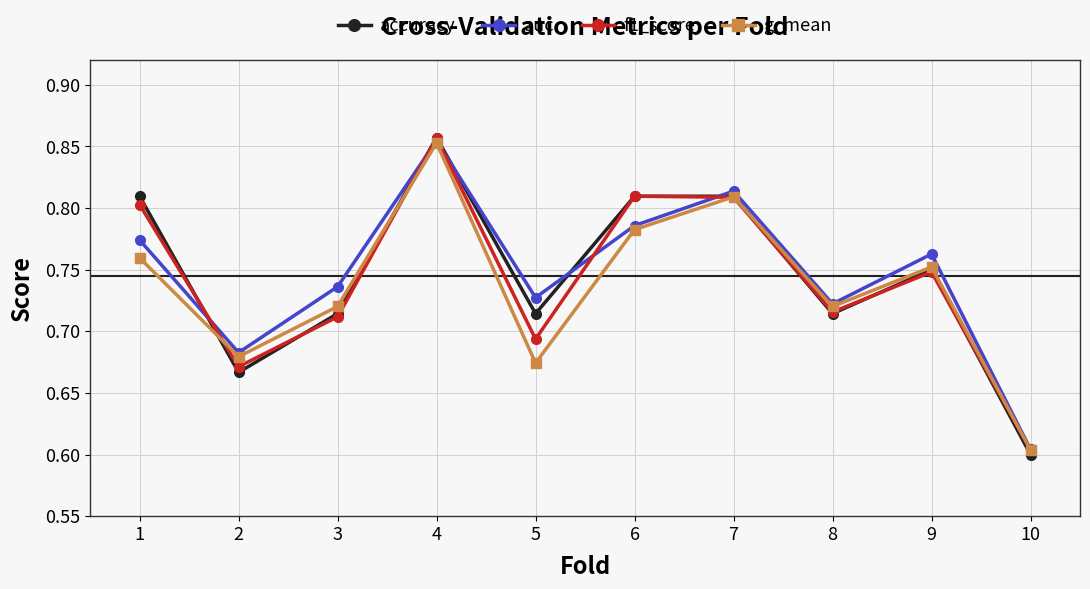

True or false: accuracy has more than 0 interior local peaks.

True